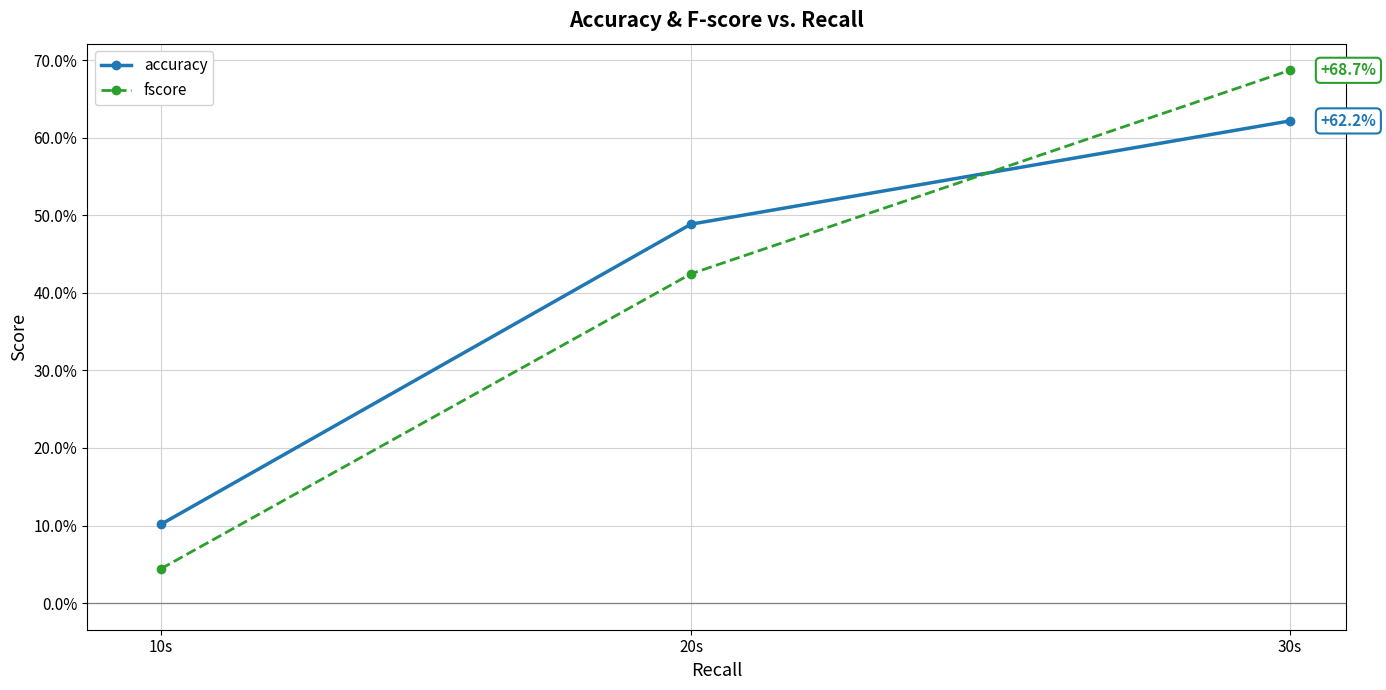

What is the label of the 2nd point from the left?

20s